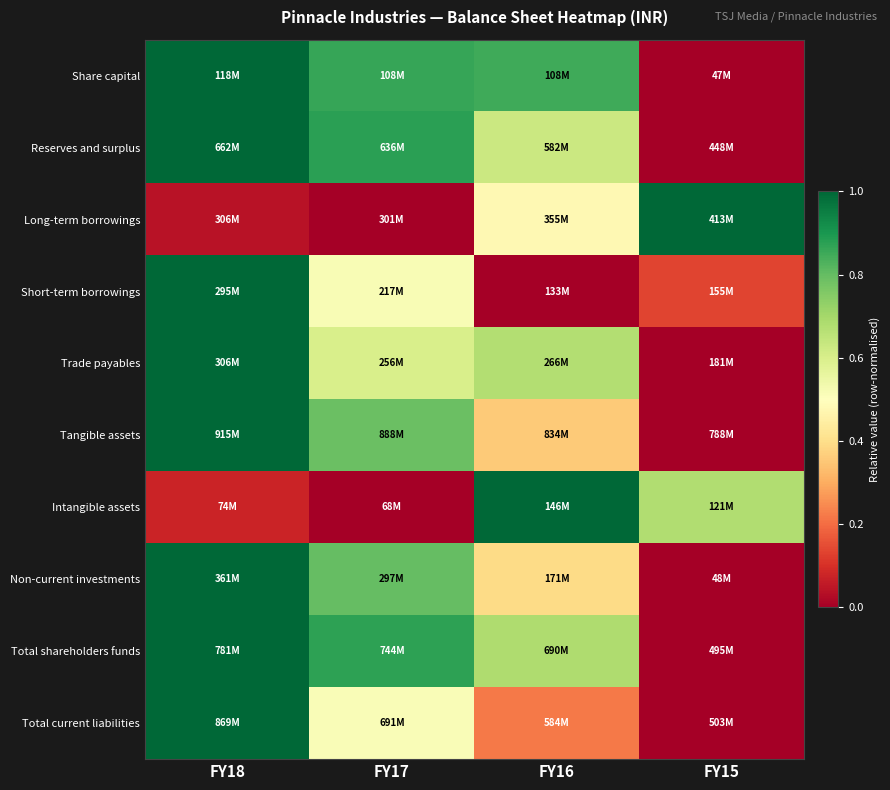

Reading right to left, extract all data points from this chart.

Share capital: FY15=0.0	FY16=0.8	FY17=0.9	FY18=1.0
Reserves and surplus: FY15=0.0	FY16=0.6	FY17=0.9	FY18=1.0
Long-term borrowings: FY15=1.0	FY16=0.5	FY17=0.0	FY18=0.0
Short-term borrowings: FY15=0.1	FY16=0.0	FY17=0.5	FY18=1.0
Trade payables: FY15=0.0	FY16=0.7	FY17=0.6	FY18=1.0
Tangible assets: FY15=0.0	FY16=0.4	FY17=0.8	FY18=1.0
Intangible assets: FY15=0.7	FY16=1.0	FY17=0.0	FY18=0.1
Non-current investments: FY15=0.0	FY16=0.4	FY17=0.8	FY18=1.0
Total shareholders funds: FY15=0.0	FY16=0.7	FY17=0.9	FY18=1.0
Total current liabilities: FY15=0.0	FY16=0.2	FY17=0.5	FY18=1.0